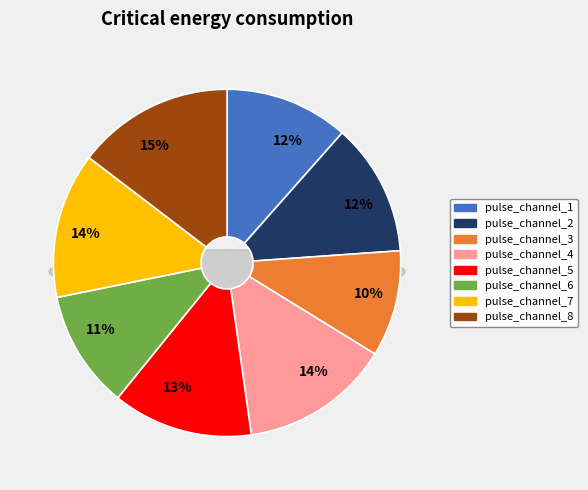

Which category has the biggest portion of the pie?

pulse_channel_8